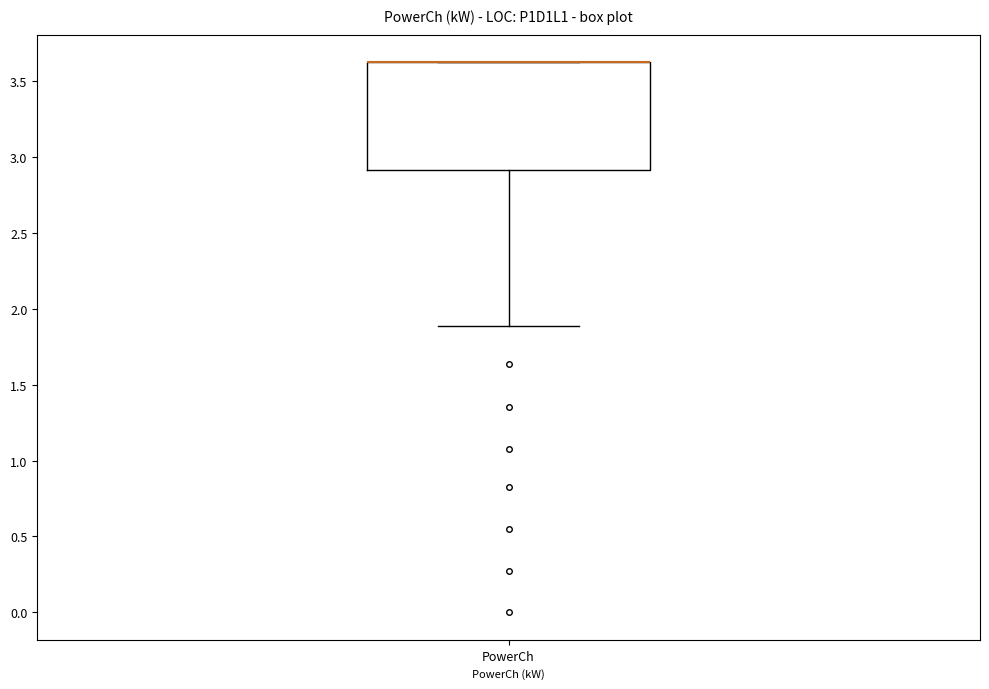

Read this box plot against the y-axis: the position of the median line, the range covered by the box, and the ends of both whiskers. The values are not printed on the chart, so give them approximately, as read against the axis.

median 3.65 (drawn on the box's upper edge), box 2.90 to 3.65, whiskers 1.90 to 3.65